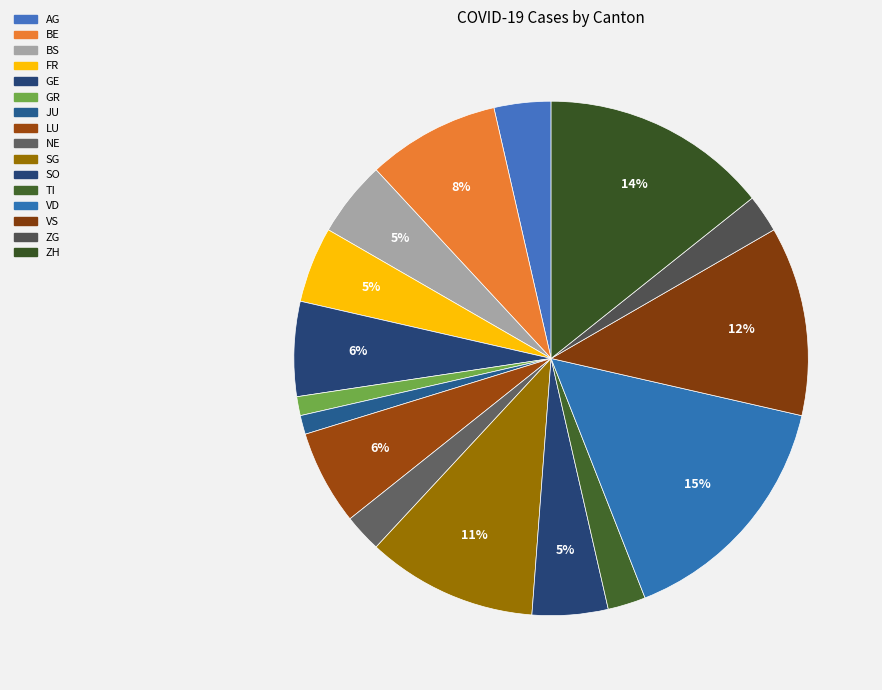

How many slices are in this pie chart?

16